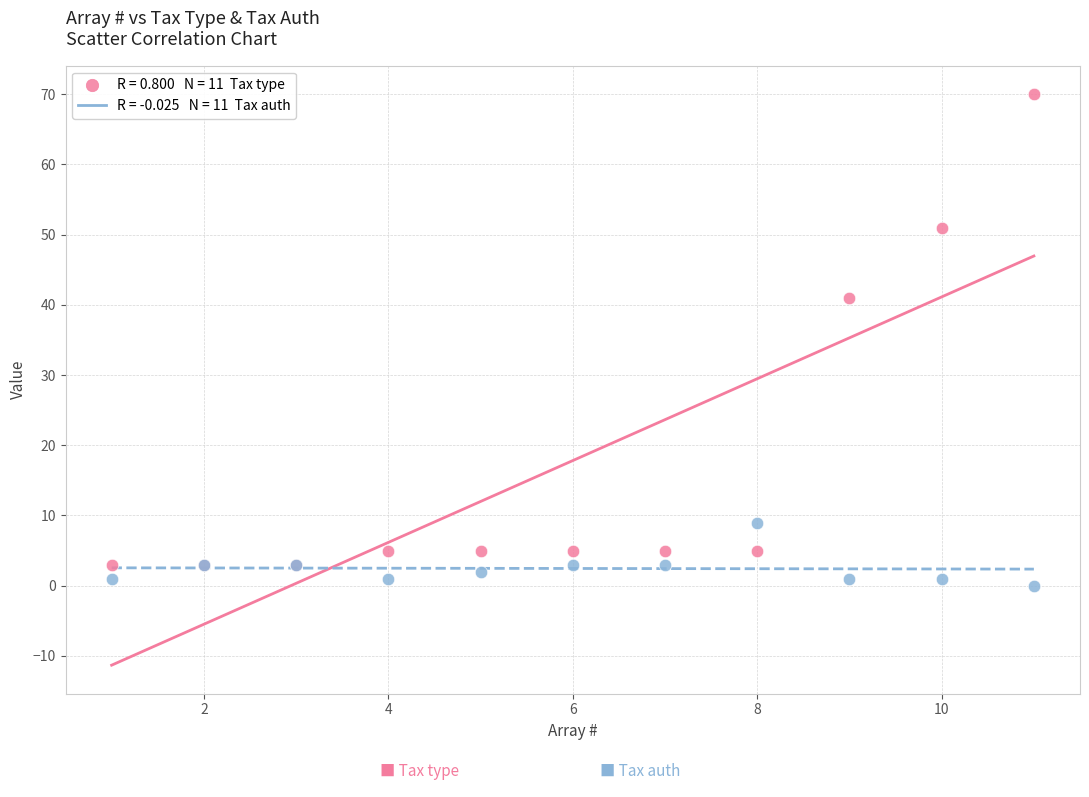

Across all series, what Y value is closest to 35?

41